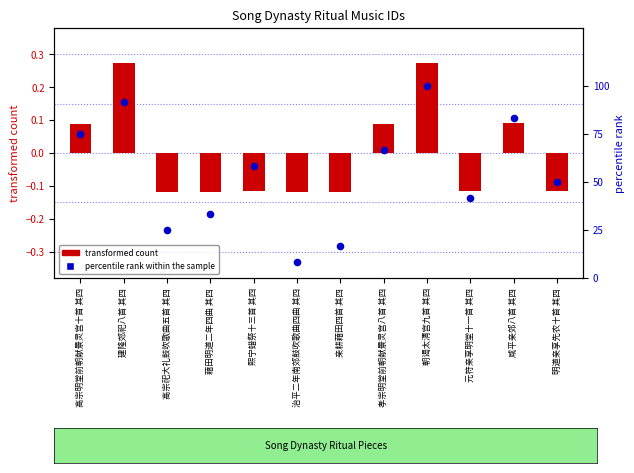

Which series has the widest spread of Y values?

percentile rank within the sample